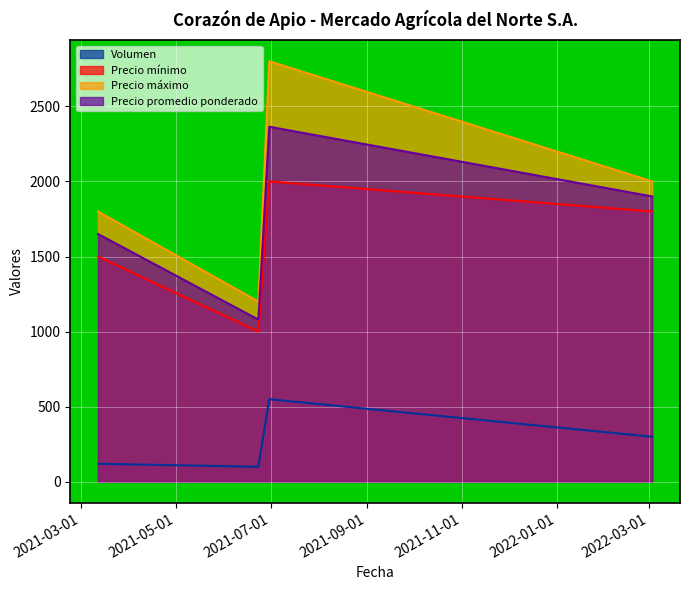

Count the number of data series in this chart.

4